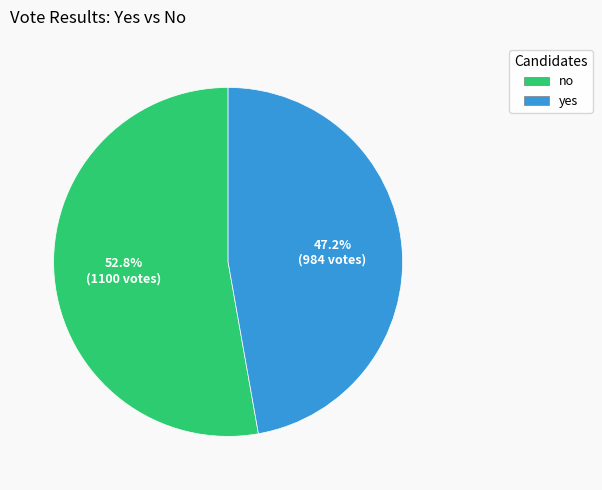

Which has a higher value, yes or no?

no